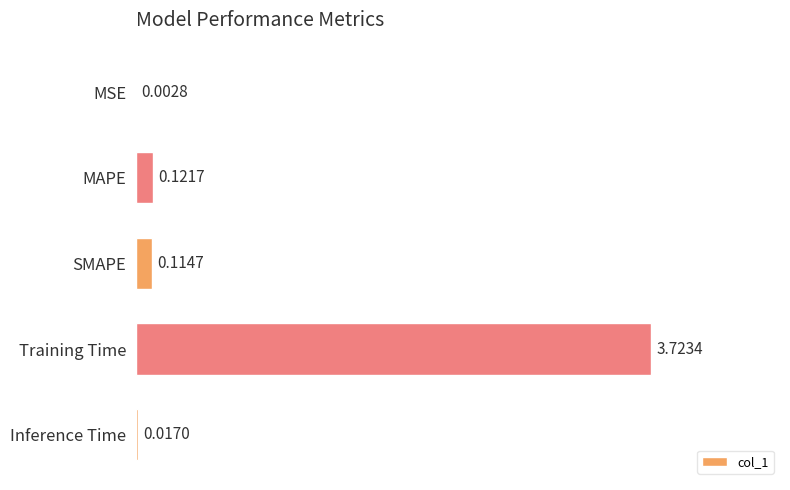

Does the chart contain stacked bars?

No